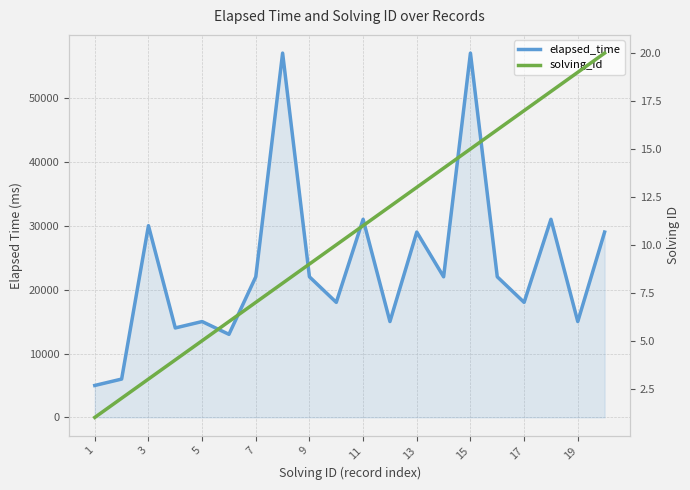

What is the value of the solving_id point at the 3rd from the left?

3